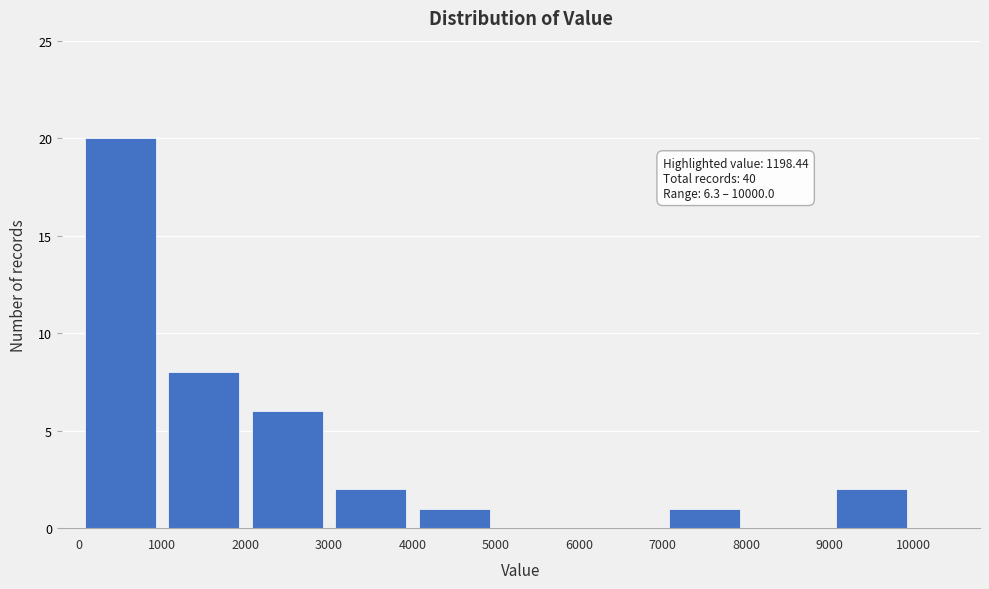

Over which range of the x-axis is the bar tallest?

0 to 1000